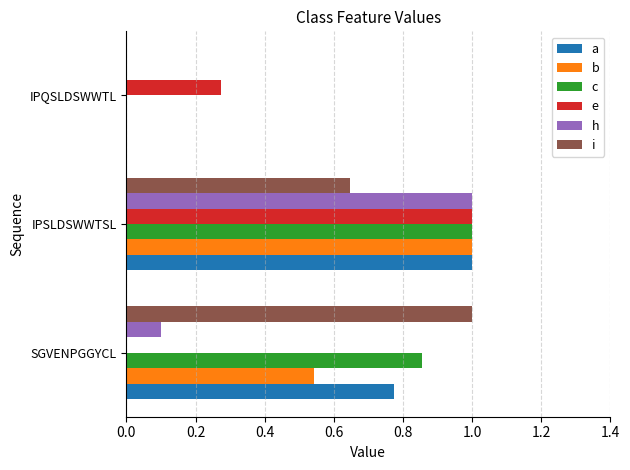

What is the maximum value shown in the chart?

1.0